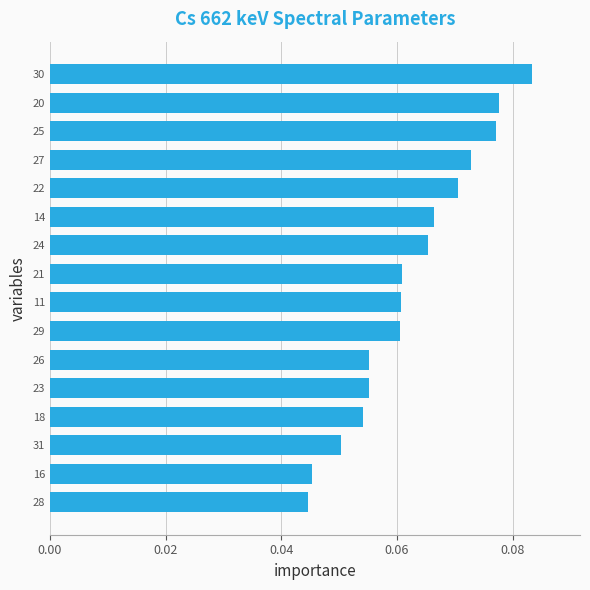

Which label corresponds to the largest value in the chart?

30